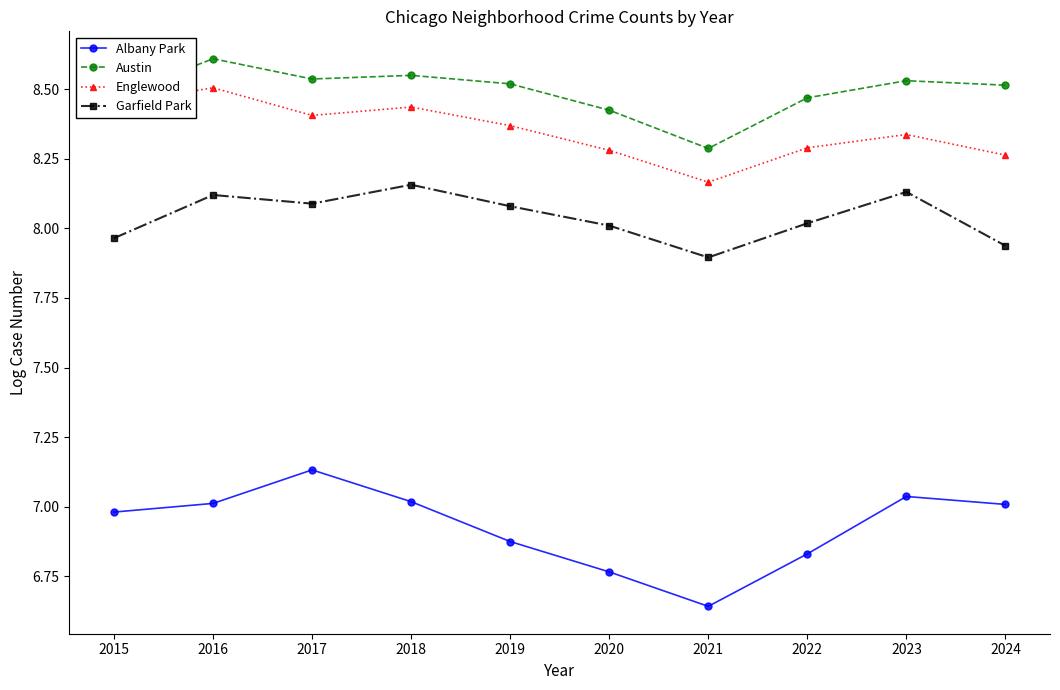

True or false: Garfield Park has a value of 7.9 at 2021.

True